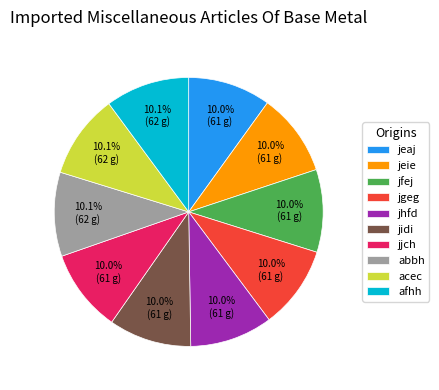

How many slices are in this pie chart?

10